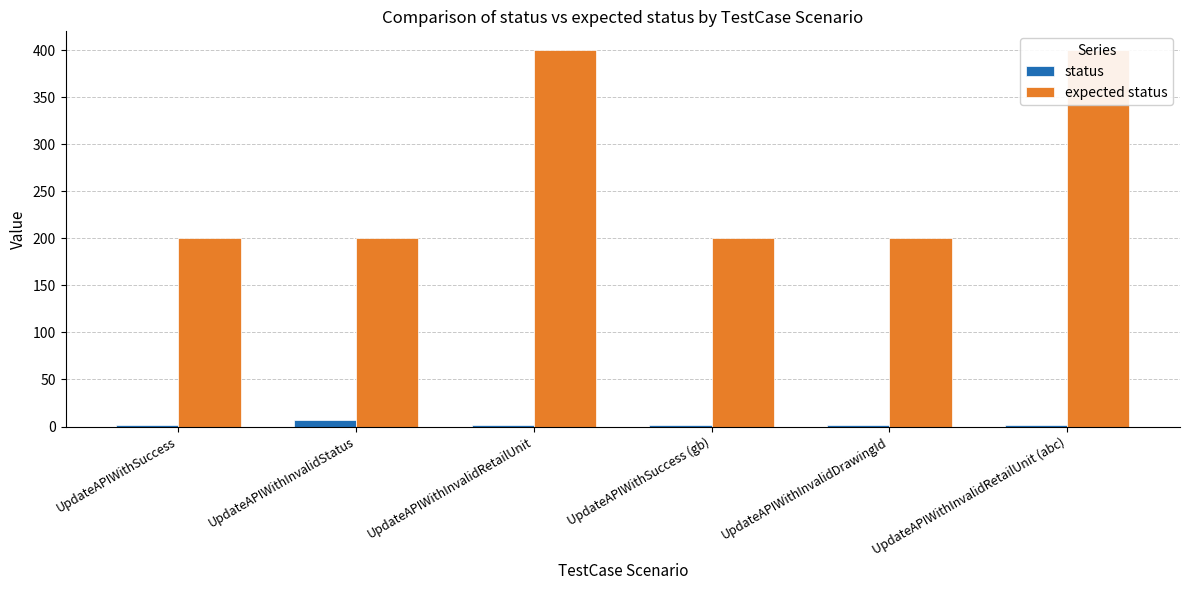

At which label does expected status reach its peak?

UpdateAPIWithInvalidRetailUnit